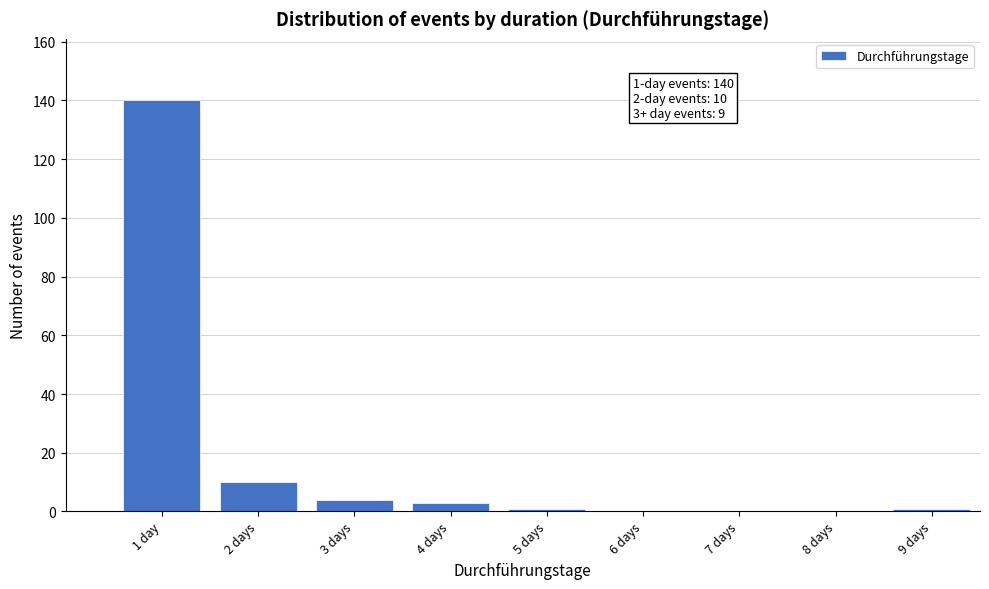

Reading left to right, what are all the values shown in this chart?

1 day=140	2 days=10	3 days=4	4 days=3	5 days=1	6 days=0	7 days=0	8 days=0	9 days=1